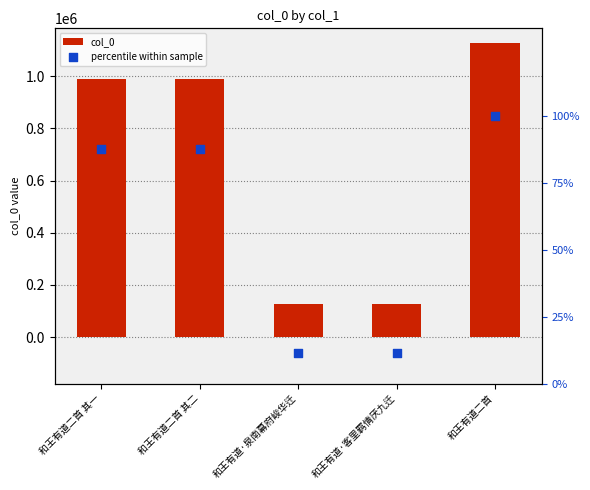

Which series contains the highest Y value?

col_0